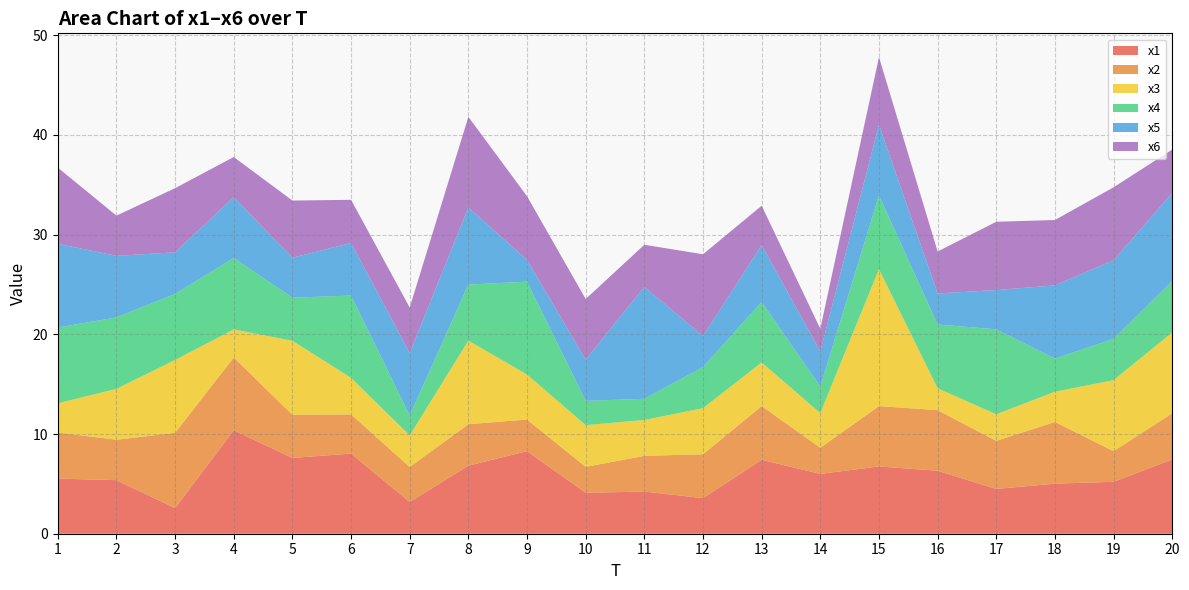

Reading left to right, extract all data points from this chart.

x1: 5.5	5.4	2.6	10.4	7.6	8.0	3.2	6.8	8.3	4.1	4.2	3.6	7.4	6.0	6.8	6.3	4.5	5.0	5.2	7.5
x2: 4.6	4.1	7.6	7.3	4.3	3.9	3.5	4.2	3.2	2.6	3.6	4.4	5.4	2.6	6.1	6.1	4.8	6.2	3.1	4.6
x3: 2.9	5.1	7.3	2.8	7.4	3.7	3.2	8.4	4.5	4.2	3.6	4.6	4.4	3.5	13.7	2.2	2.7	3.0	7.1	8.1
x4: 7.6	7.2	6.6	7.2	4.3	8.3	2.0	5.6	9.3	2.4	2.1	4.1	6.1	2.7	7.4	6.4	8.5	3.3	4.1	5.1
x5: 8.4	6.2	4.2	6.1	4.0	5.3	6.3	7.7	2.2	4.1	11.2	3.1	5.7	3.5	7.1	3.1	3.9	7.3	7.9	8.9
x6: 7.6	4.0	6.4	4.0	5.7	4.3	4.6	9.1	6.4	6.1	4.2	8.2	3.9	2.3	6.8	4.2	6.8	6.6	7.3	4.3